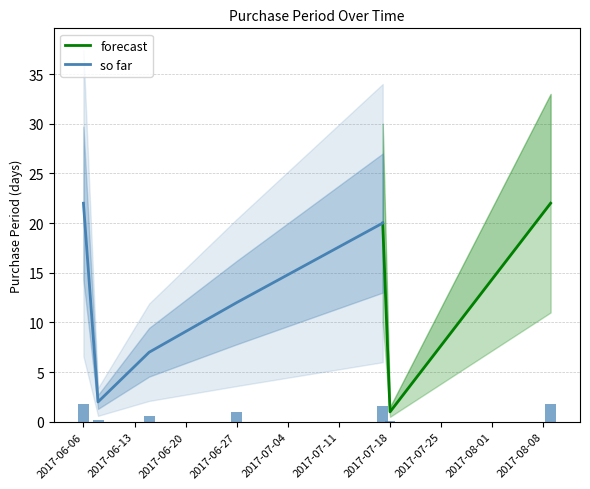

Are the bars grouped side by side (vs. stacked)?

No